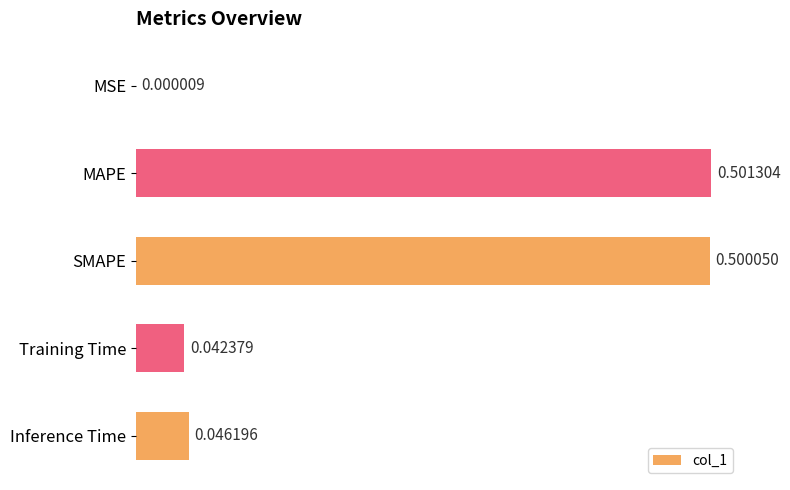

What is the sum of all values?

1.1